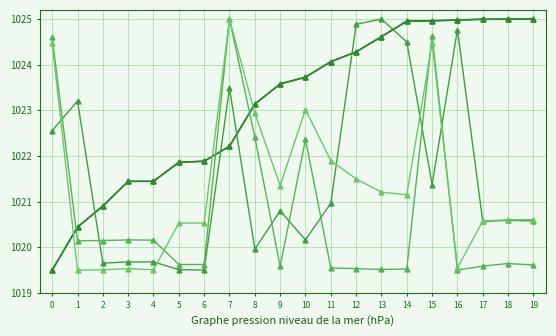

Does the chart have visible grid lines?

Yes